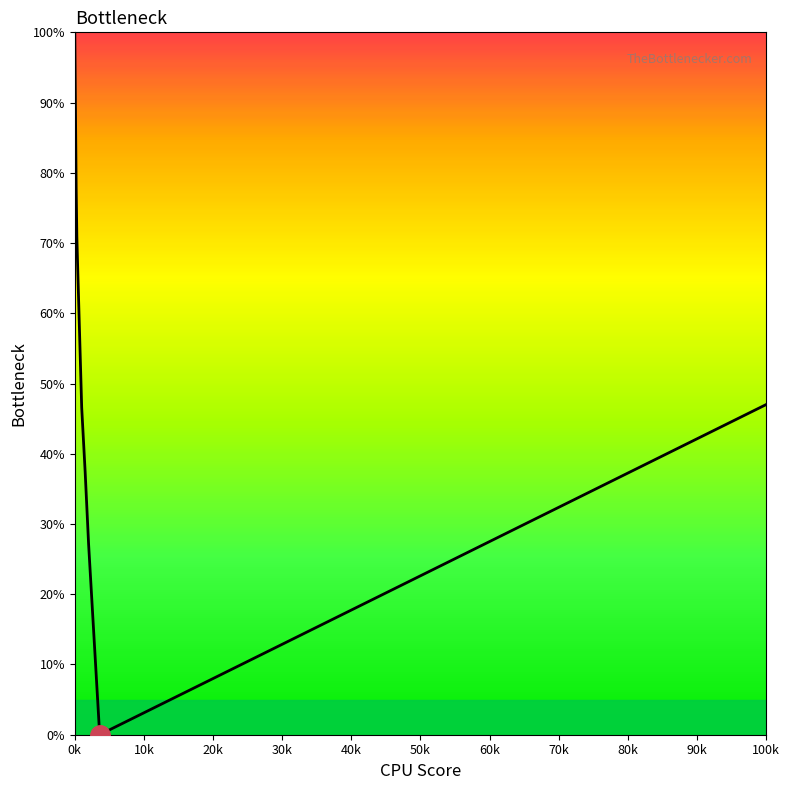

What is the maximum value shown in the chart?

100.0